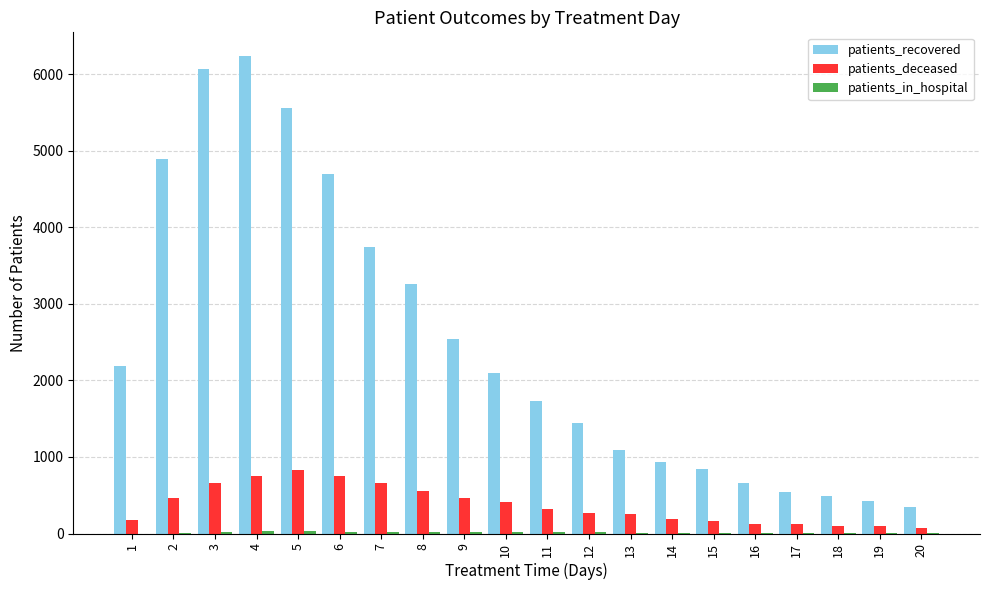

What is the greatest value displayed?

6234